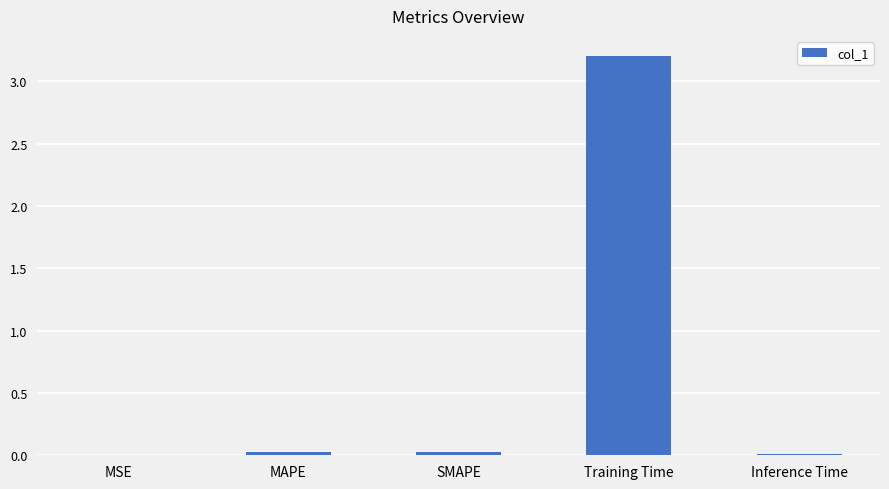

Read the value at Training Time.

3.2